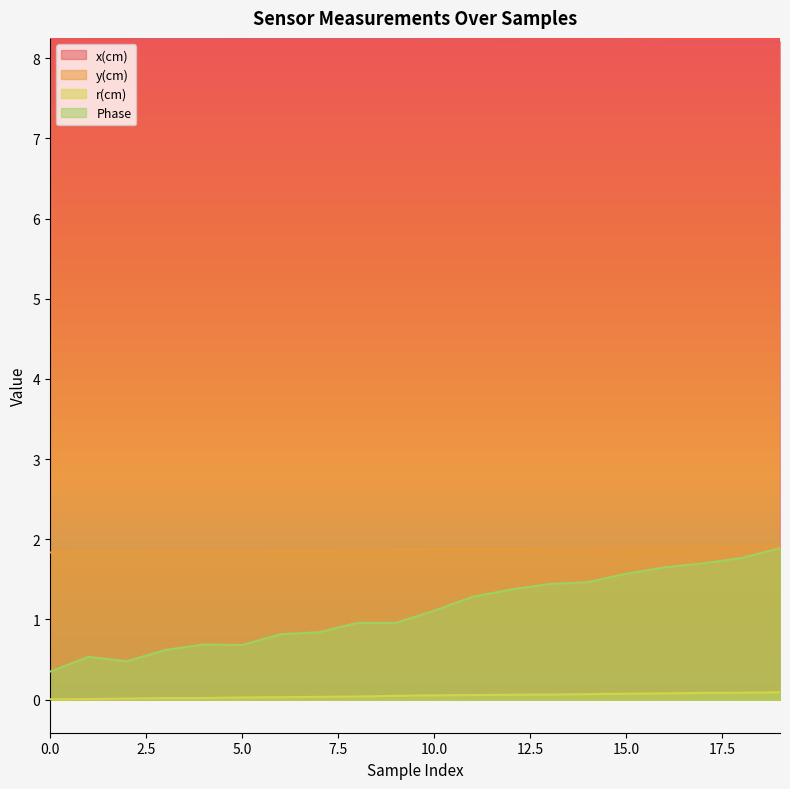

What is the sum of the y(cm) values at 8 and 16?

3.8